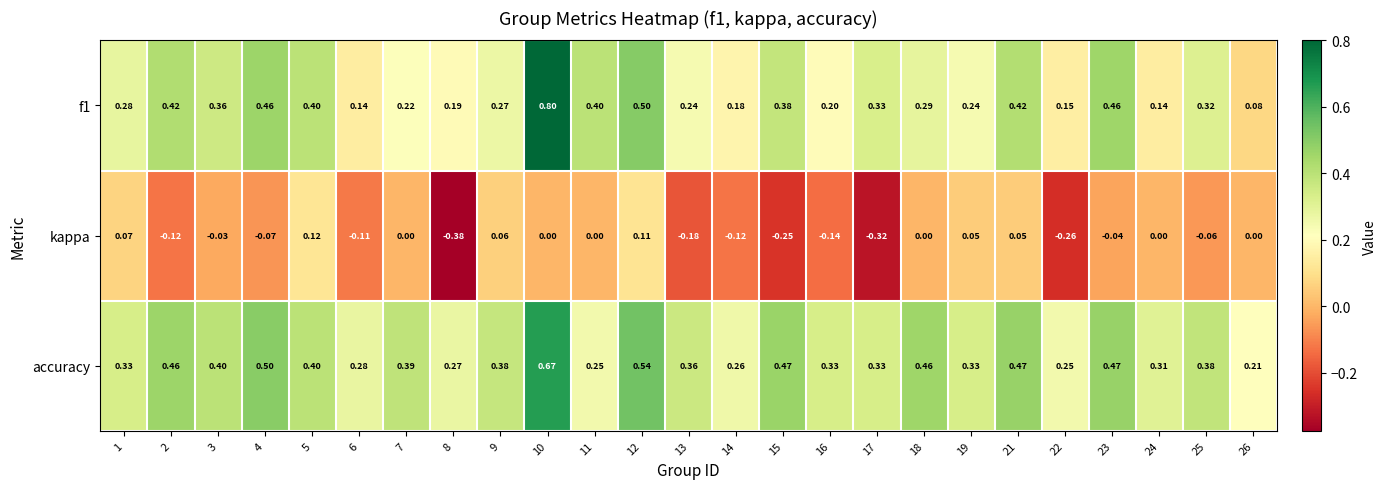

Which series has the largest total across all categories?

accuracy